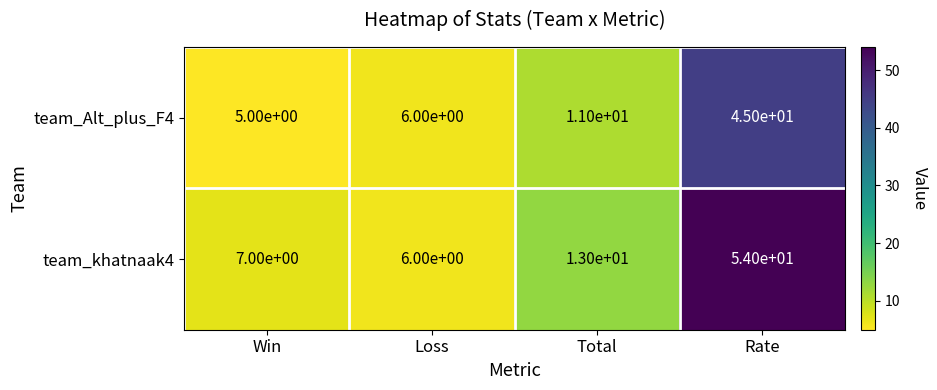

What is the total value across all series at Rate?

99